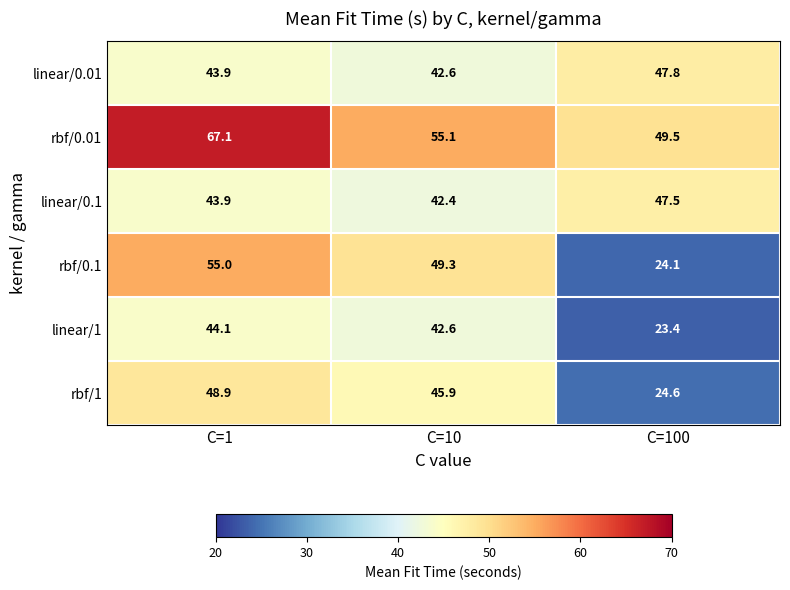

Which series changed the most between C=1 and C=100?

rbf/0.1